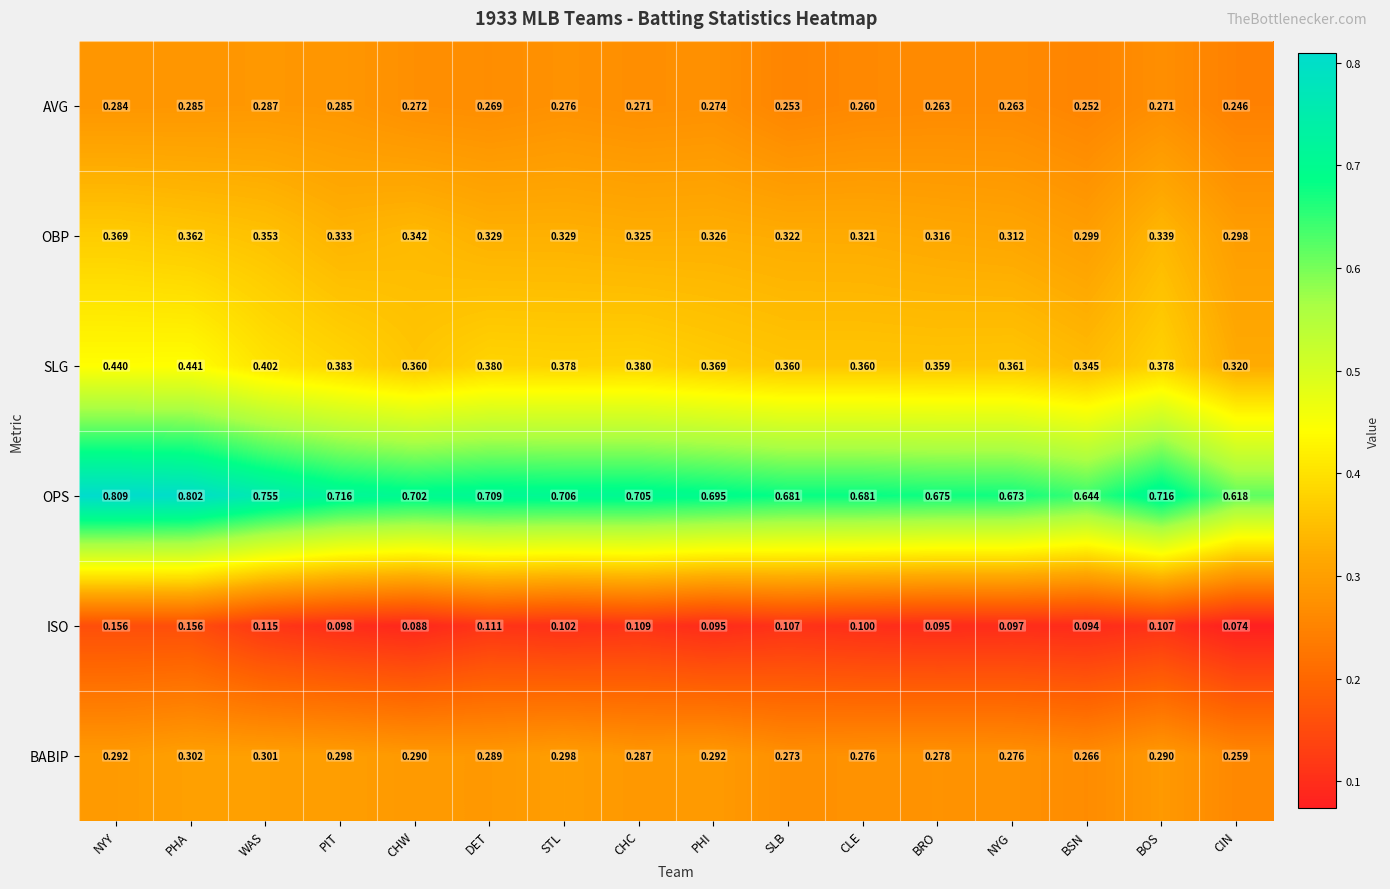

Rank the series by their maximum value, from lowest to highest.

ISO, AVG, BABIP, OBP, SLG, OPS